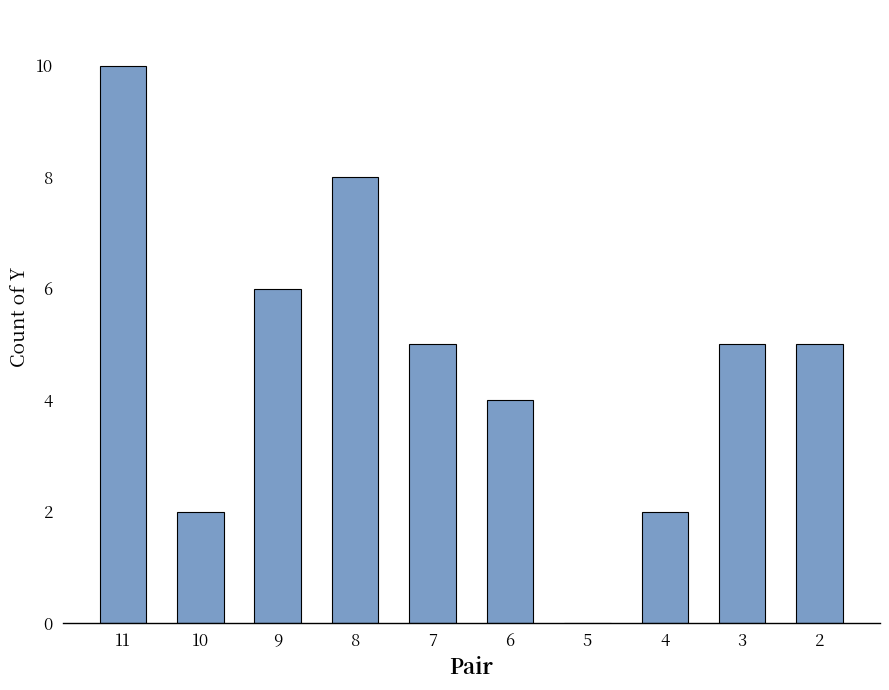

Is it true that the value at 6 is 4?

True